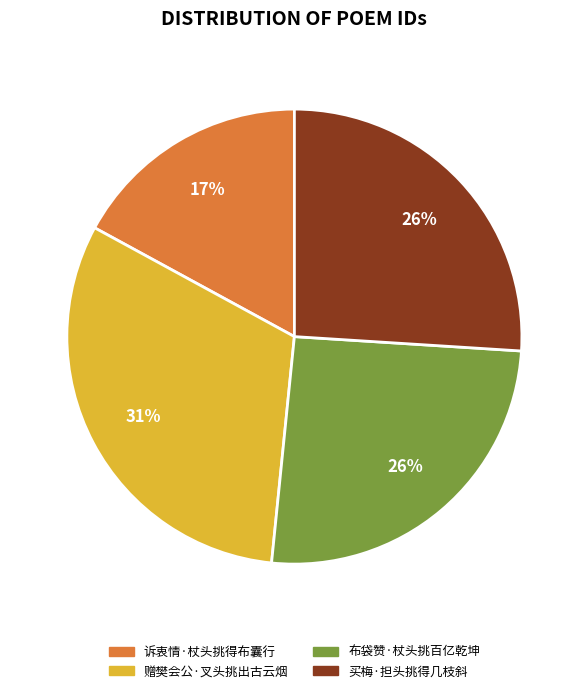

Is there a majority slice in this chart?

No